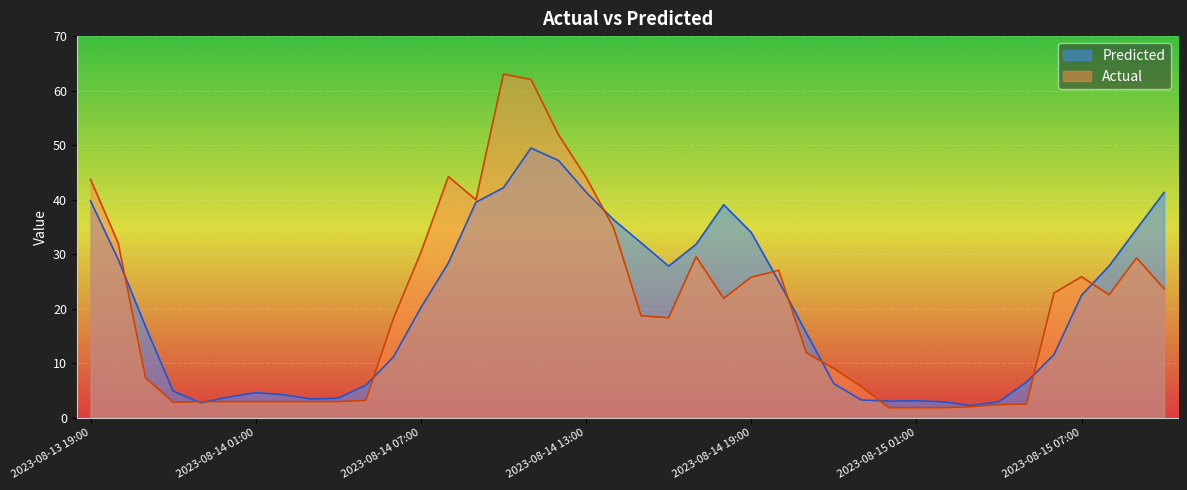

Which series ends up on top after the final intersection of Actual and Predicted?

Predicted